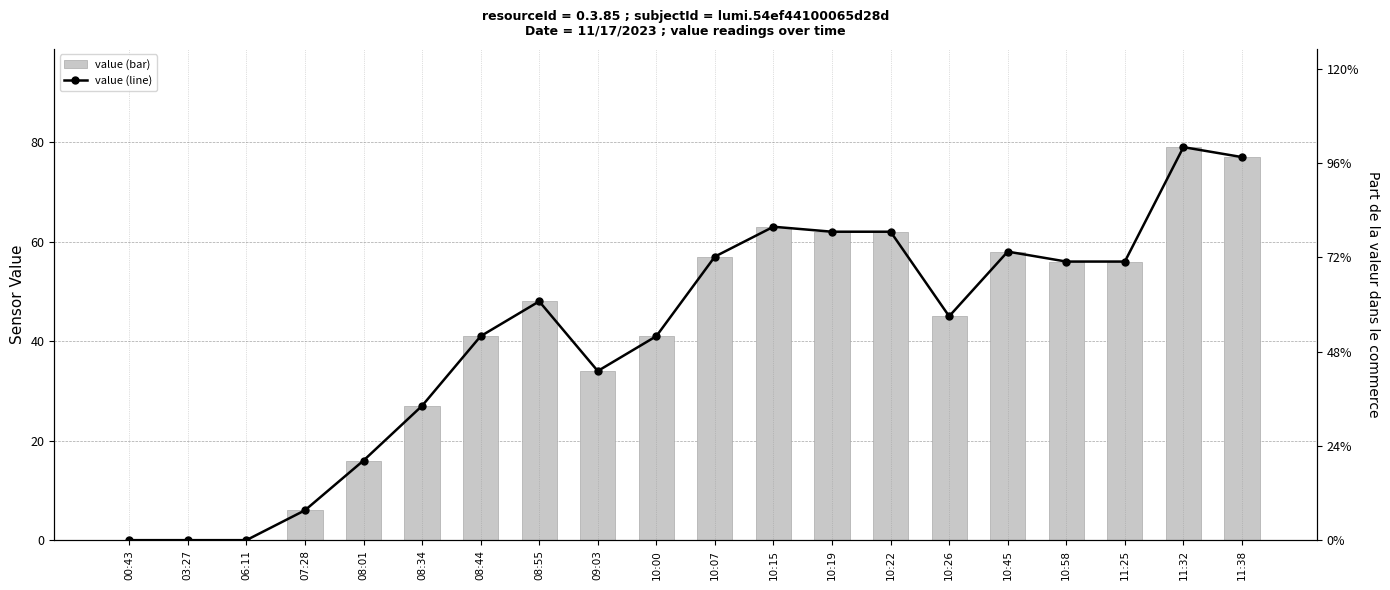

Reading left to right, transcribe all the data shown in this chart.

value (bar): 00:43=0	03:27=0	06:11=0	07:28=6	08:01=16	08:34=27	08:44=41	08:55=48	09:03=34	10:00=41	10:07=57	10:15=63	10:19=62	10:22=62	10:26=45	10:45=58	10:58=56	11:25=56	11:32=79	11:38=77
value (line): 00:43=0	03:27=0	06:11=0	07:28=6	08:01=16	08:34=27	08:44=41	08:55=48	09:03=34	10:00=41	10:07=57	10:15=63	10:19=62	10:22=62	10:26=45	10:45=58	10:58=56	11:25=56	11:32=79	11:38=77